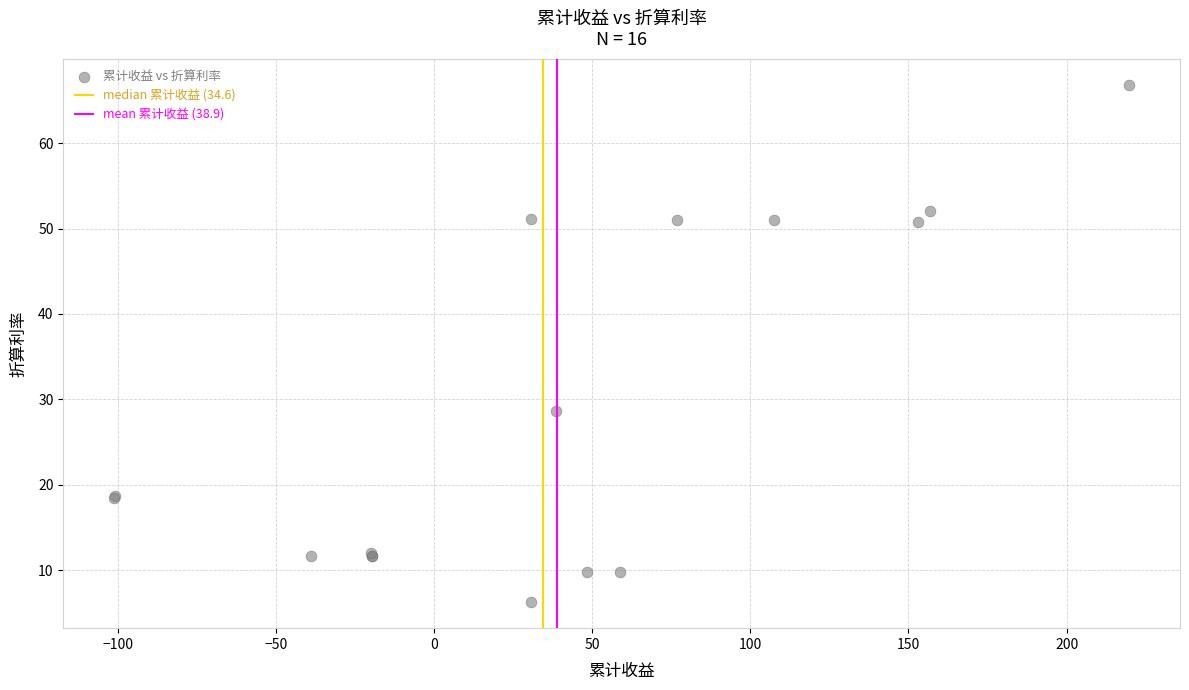

What Y value in the scatter plot is closest to 36?

28.7